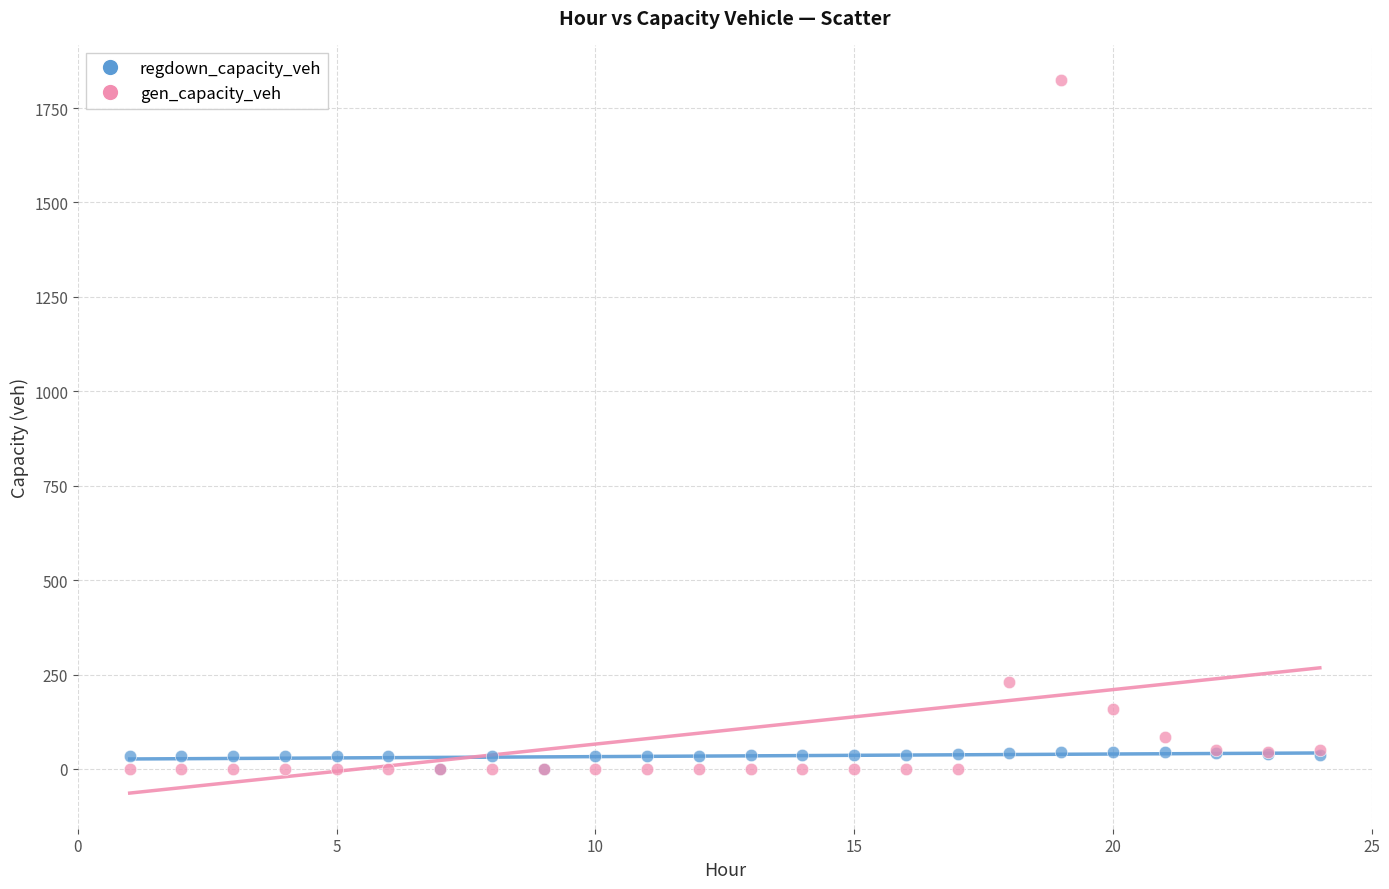

Across all series, what Y value is closest to 911?

230.3